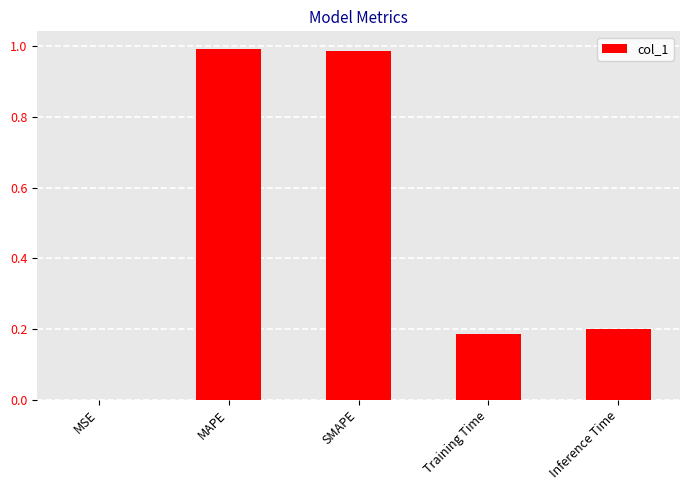

What is the average value?

0.5